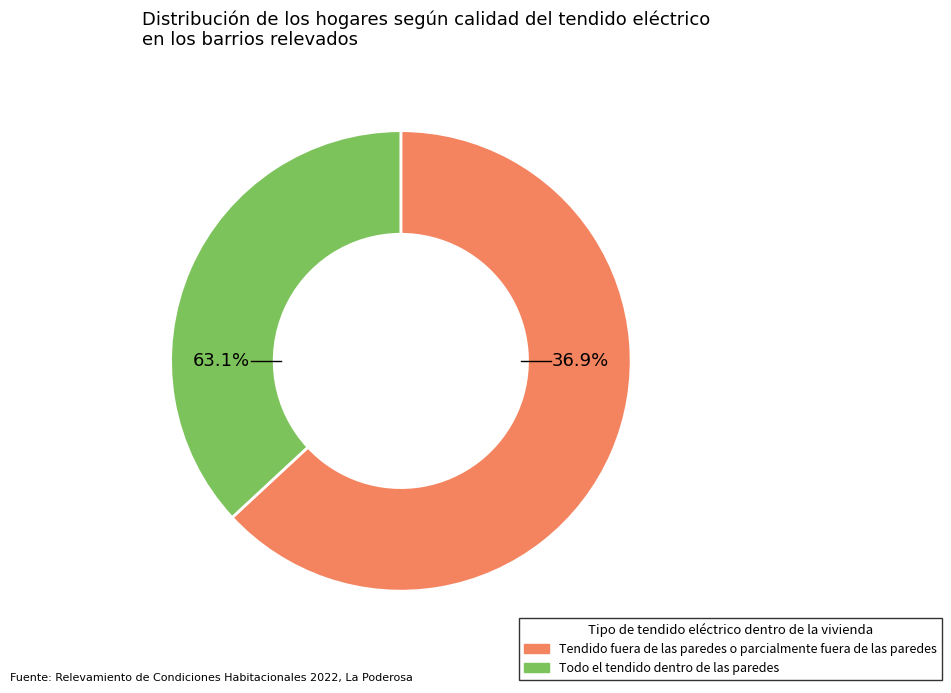

Does 6 represent more than half of the total?

No